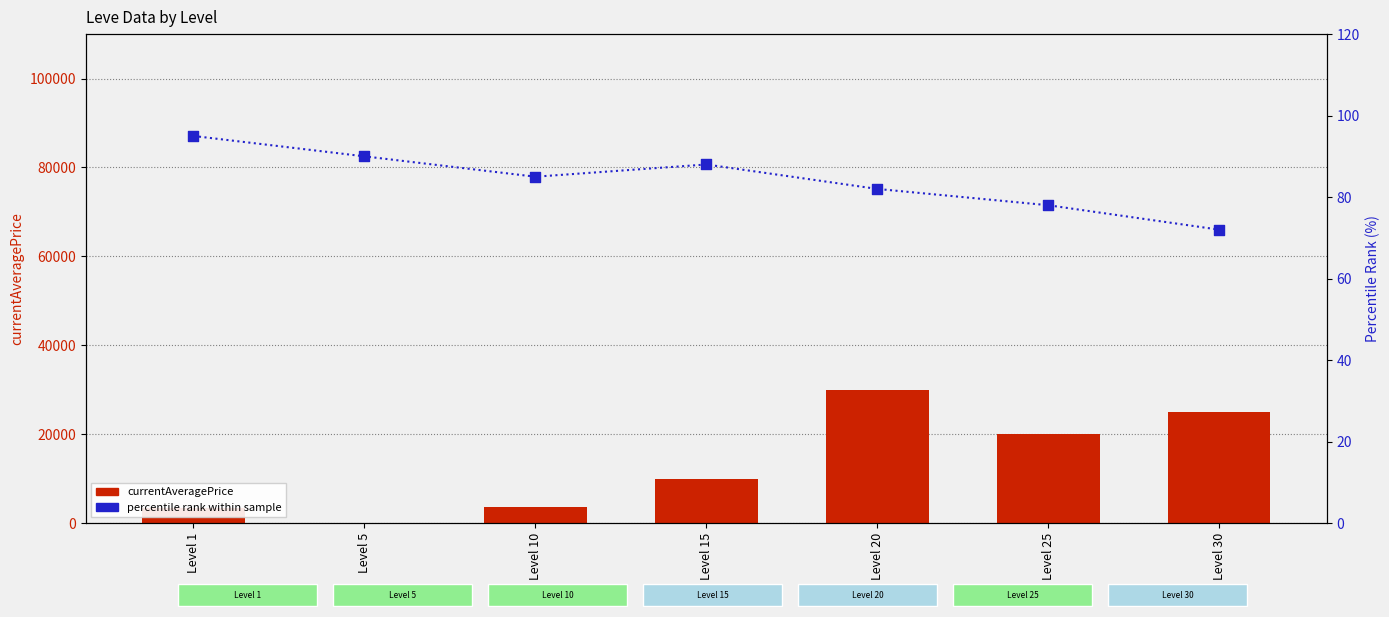

What is the total value across all series at Level 25?

20078